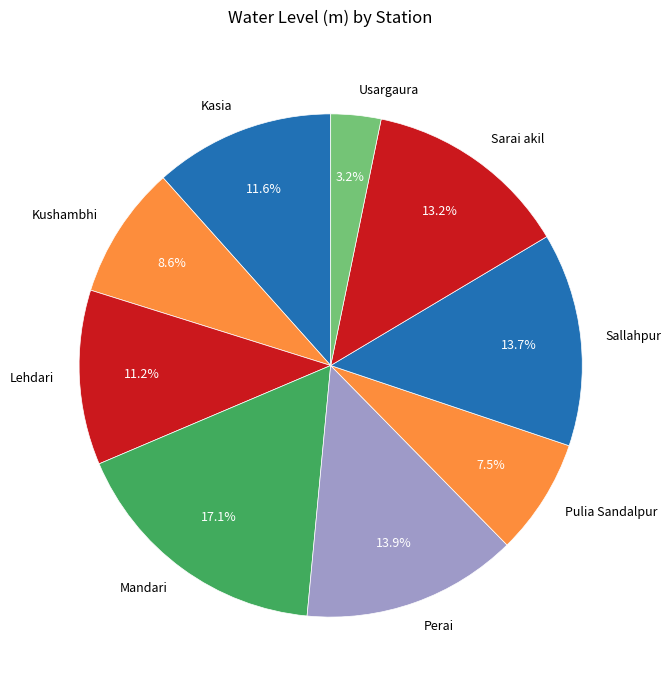

To the nearest percent, what is the difference between the largest and smallest slice percentages?

14%